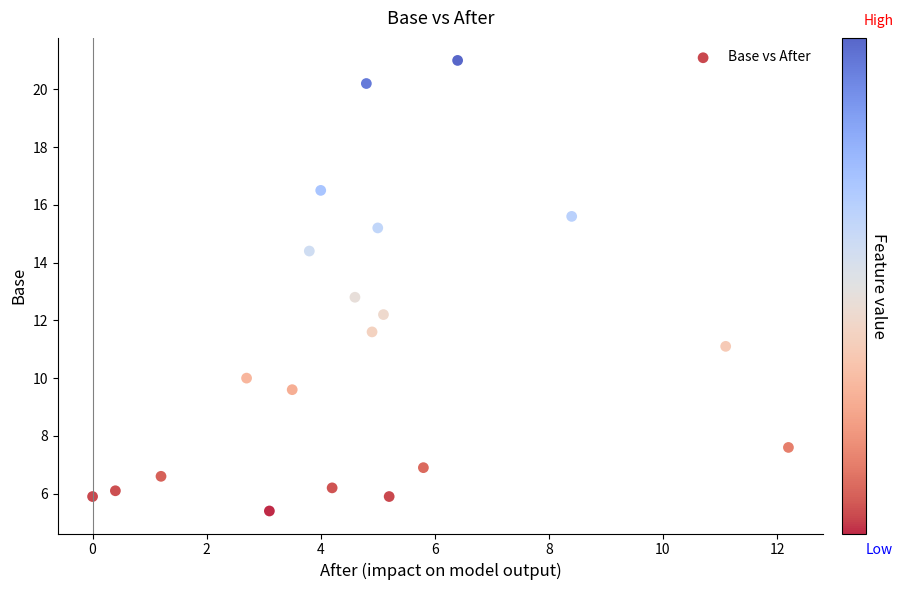

What Y value in the scatter plot is closest to 13?

12.8